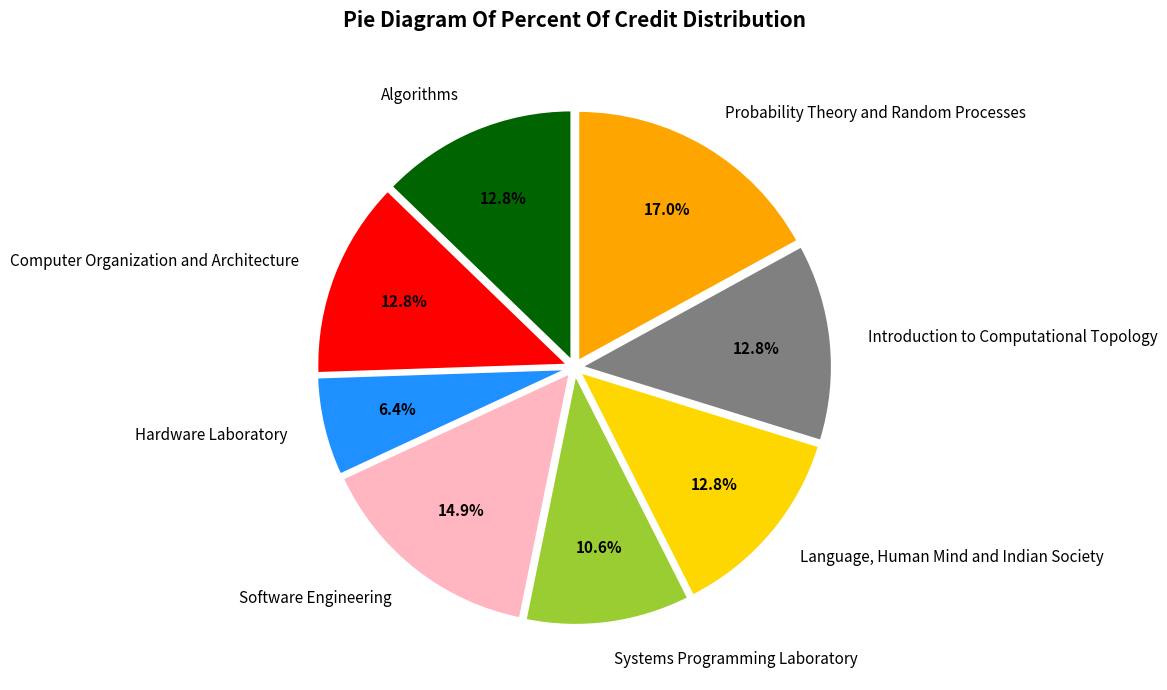

To the nearest percent, what portion does Systems Programming Laboratory represent?

11%